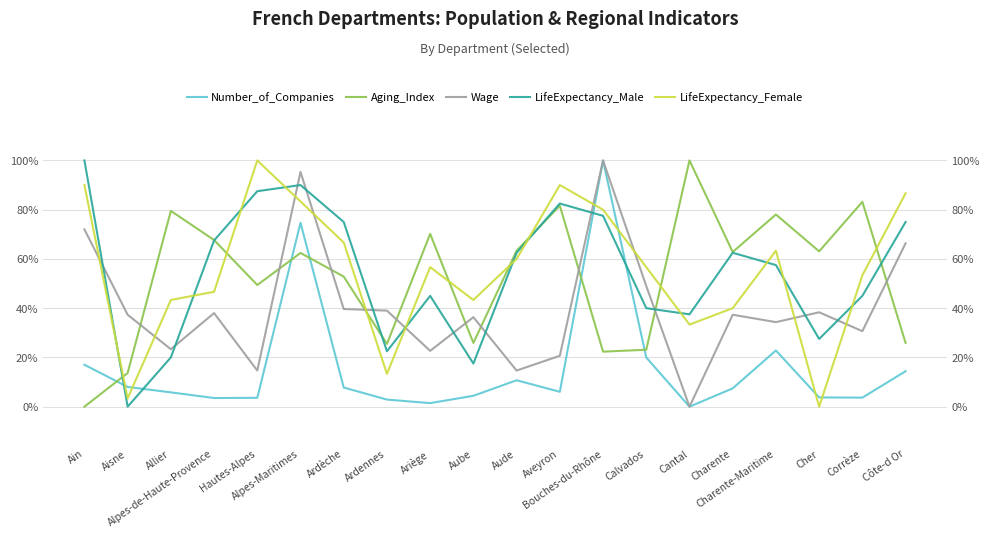

What is the difference between the Aging_Index values at Charente and Ardèche?

10.0